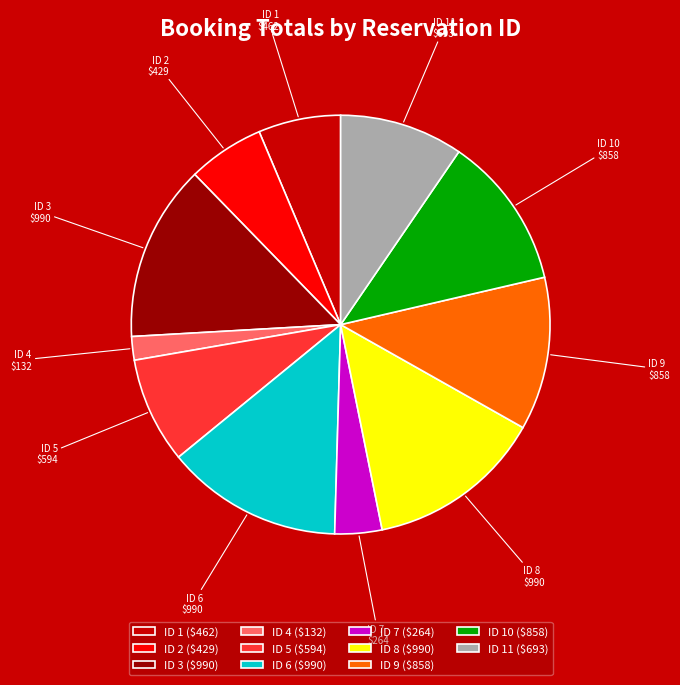

The ID 4 ($132) slice represents 15% of the pie. True or false?

False